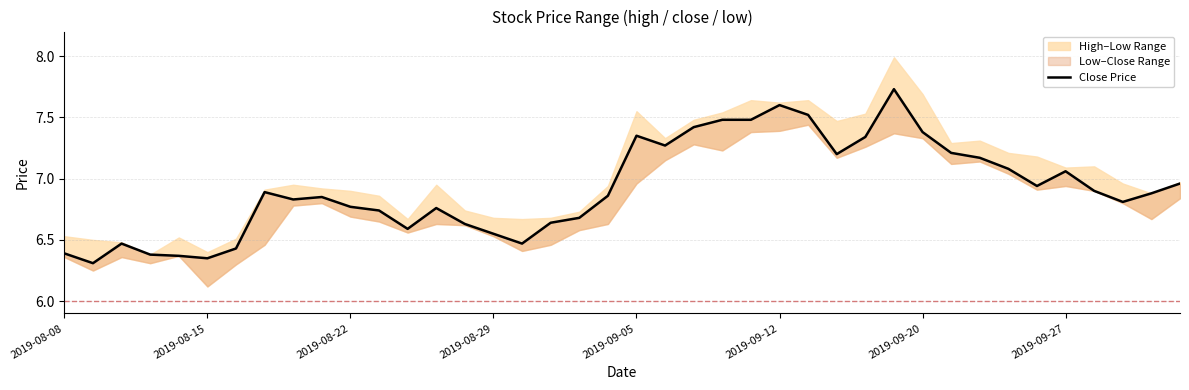

Which category has the highest value across all series?

29